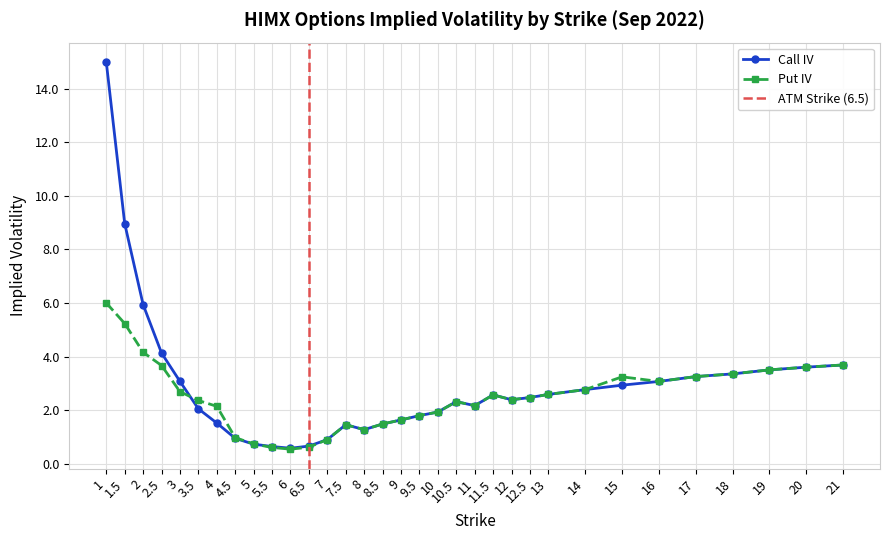

What are all the series names shown in the legend?

Call IV, Put IV